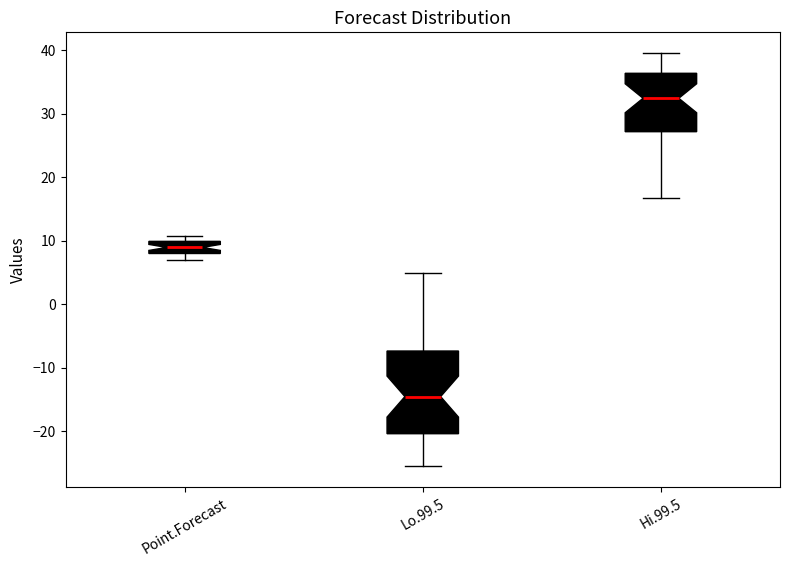

Where is the upper edge of the box for Point.Forecast on the y-axis? The values are not printed on the chart, so give them approximately, as read against the axis.

10